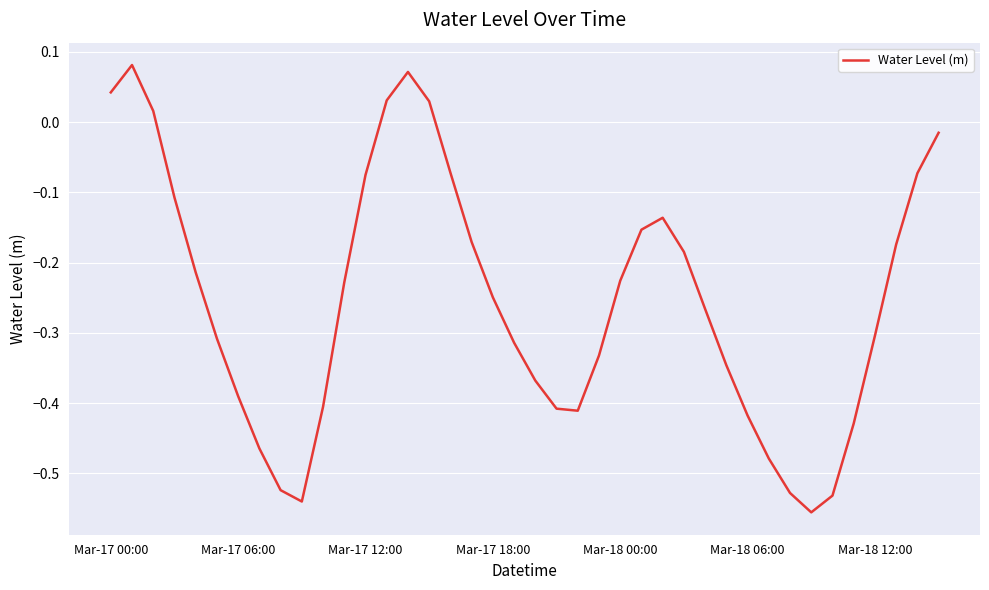

Does the chart have visible grid lines?

Yes